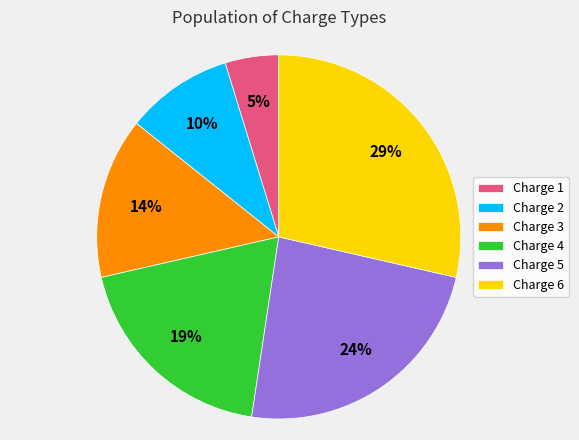

Rank the categories by value from highest to lowest.

Charge 6, Charge 5, Charge 4, Charge 3, Charge 2, Charge 1